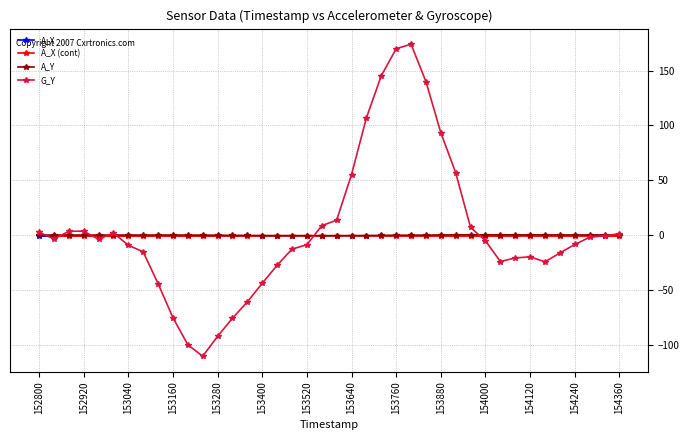

Which series has the largest range (max minus min)?

G_Y